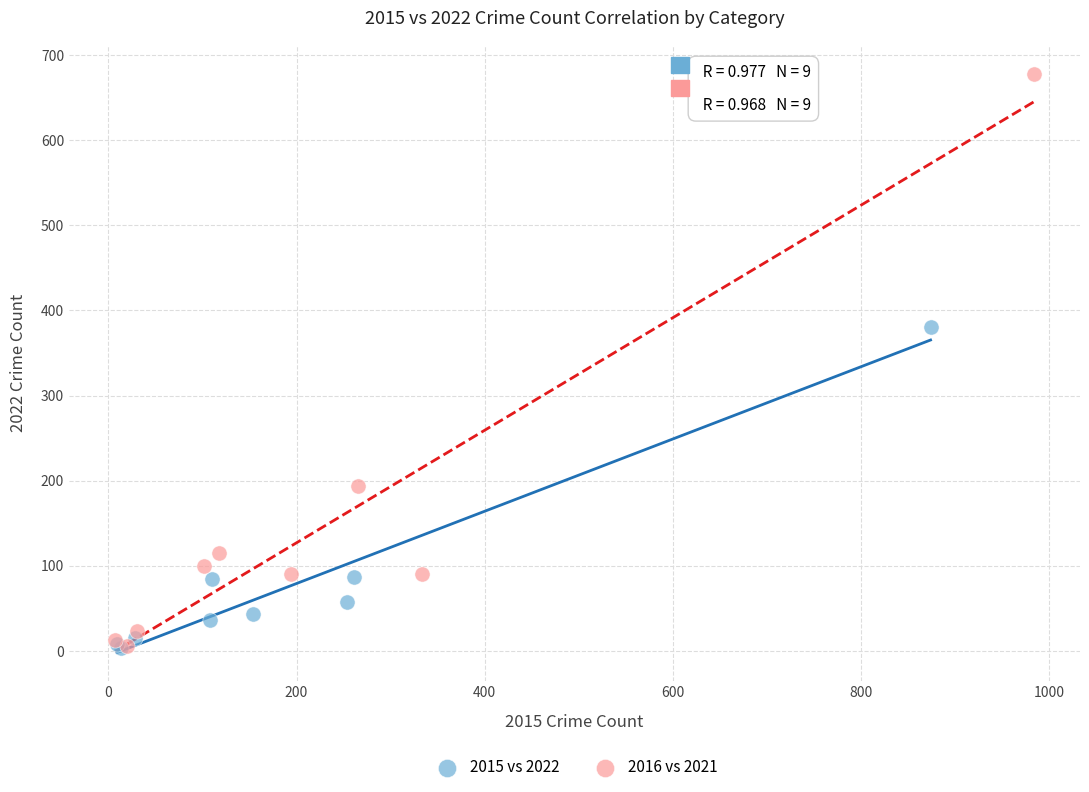

Which series has the largest Y range (max minus min)?

2016 vs 2021